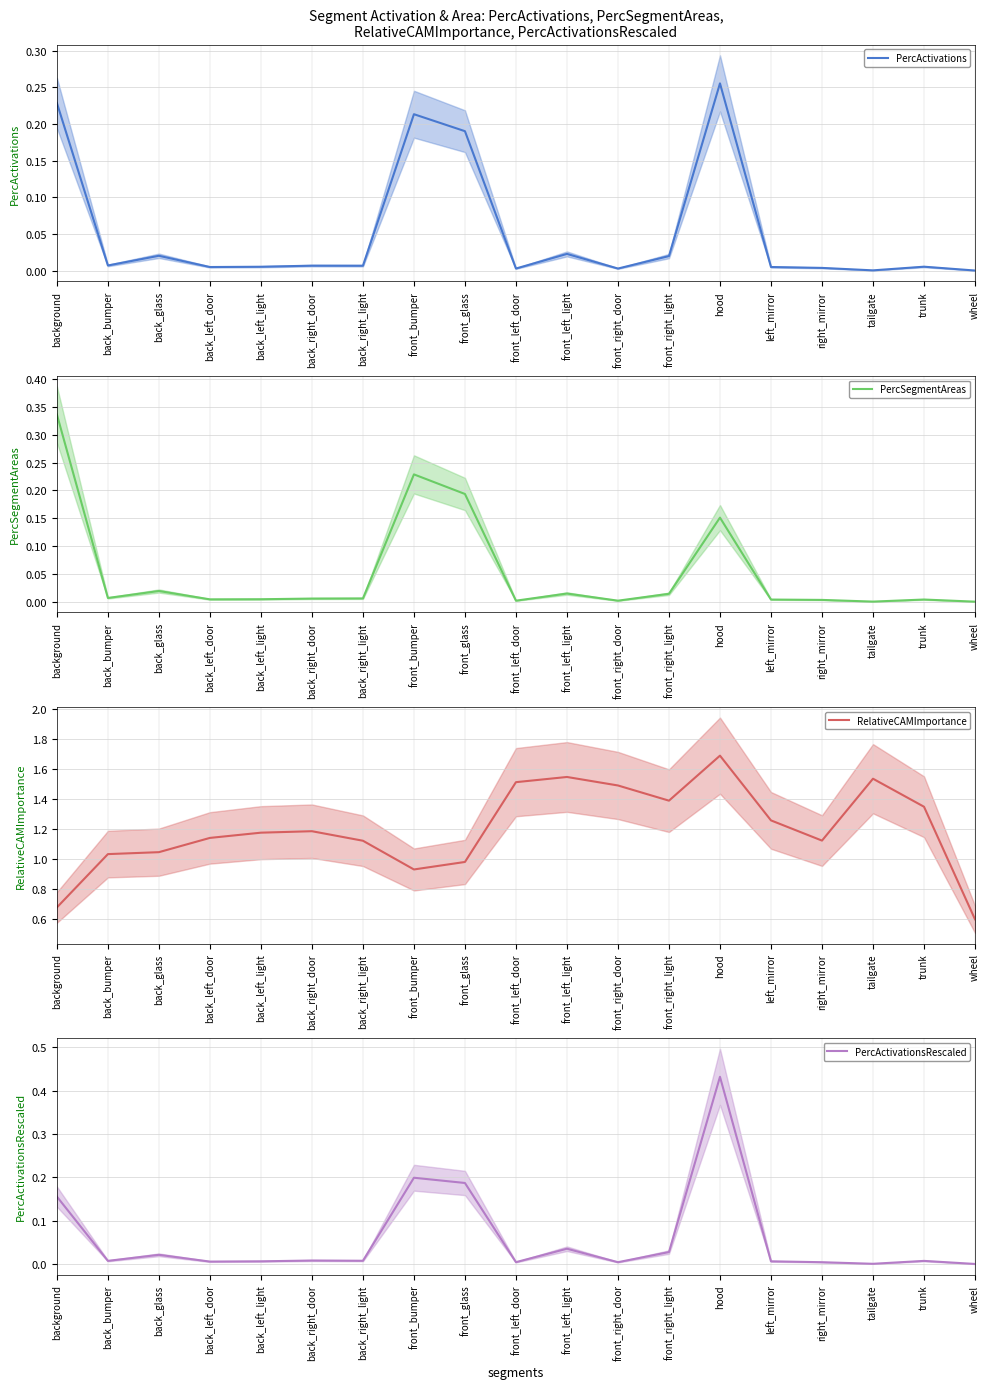

What is the average value of the PercActivationsRescaled series?

0.1